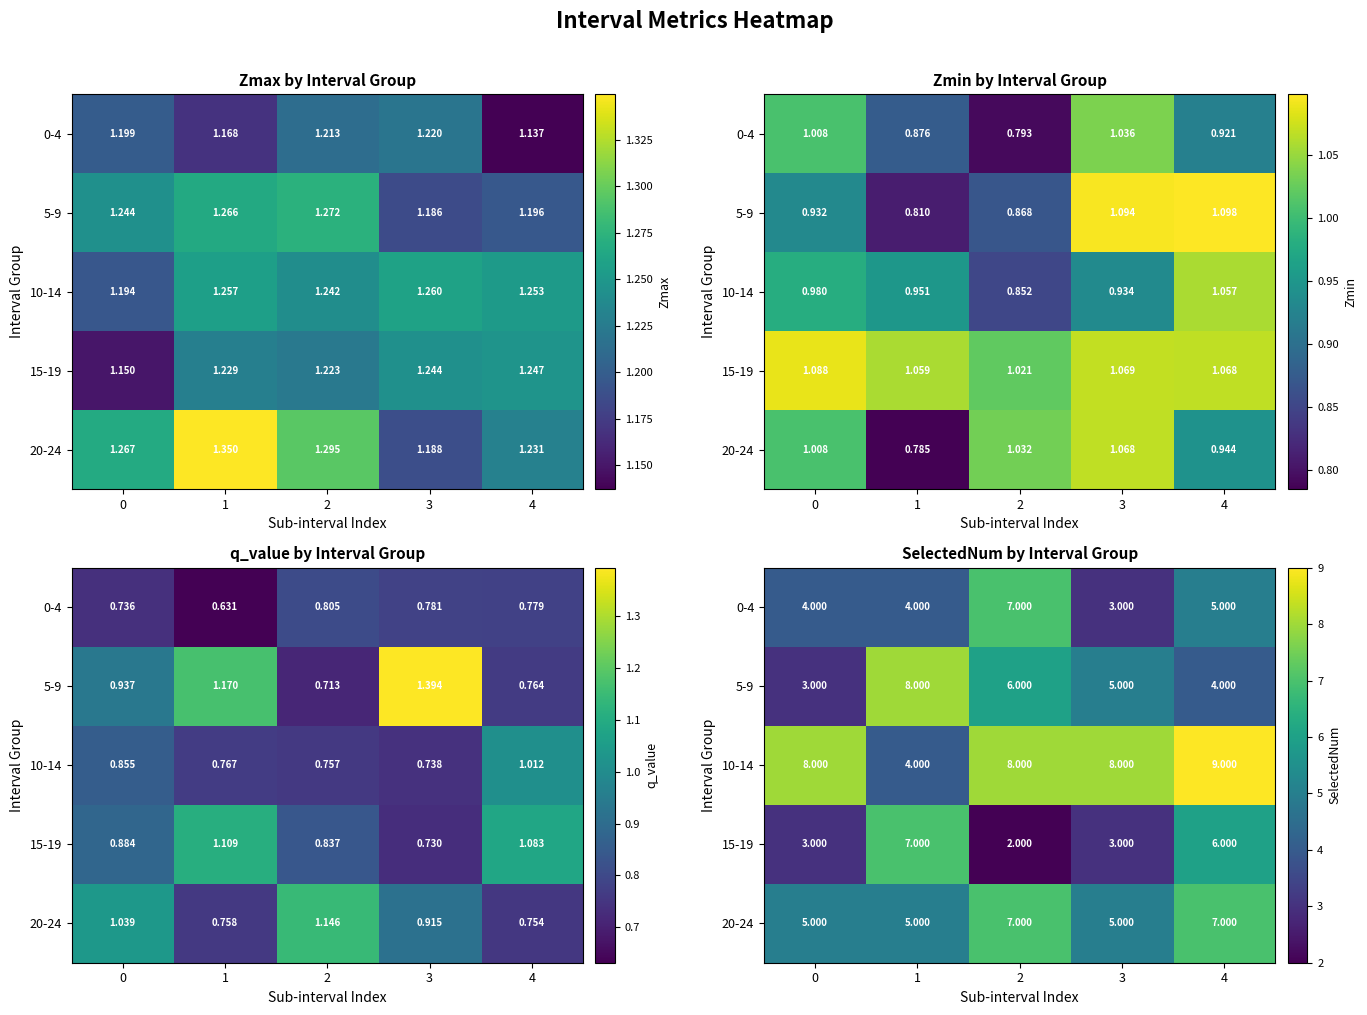

What is the difference between the maximum and minimum values in the 0-4 series?

4